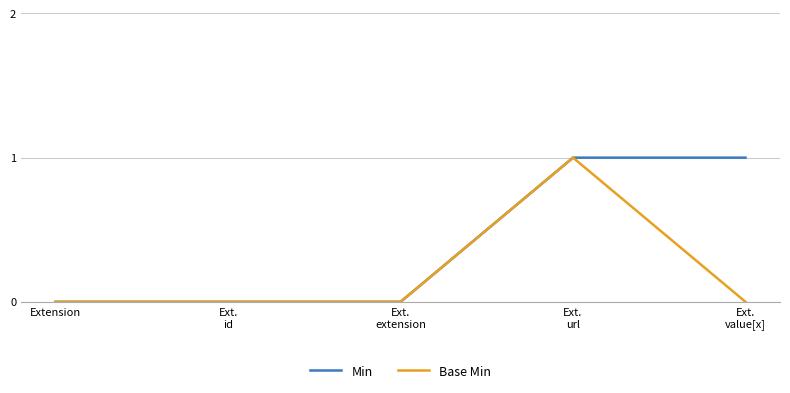

Is it true that Min equals -1 at Extension?

False